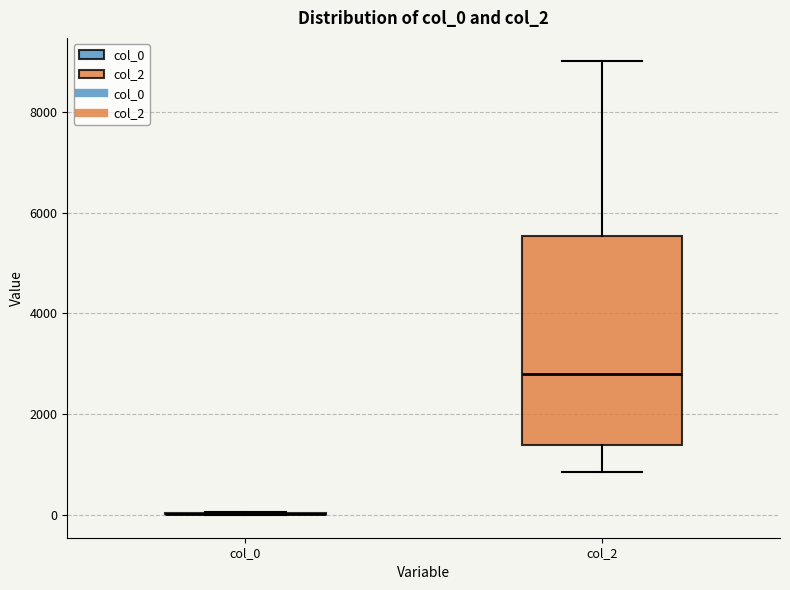

Where does the upper whisker of the box for col_2 end on the y-axis? The values are not printed on the chart, so give them approximately, as read against the axis.

9000